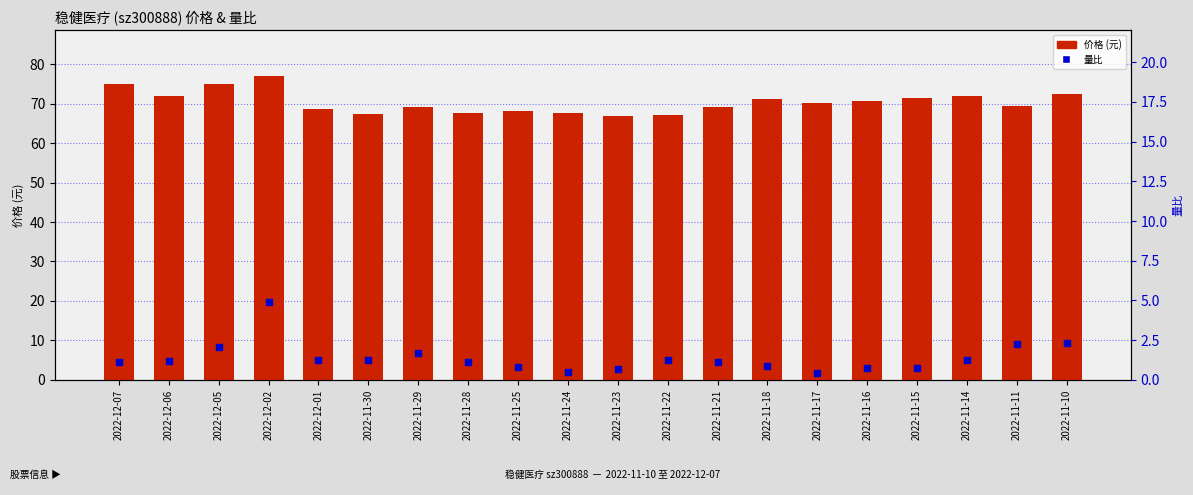

At how many categories does at least one series exceed 49?

20